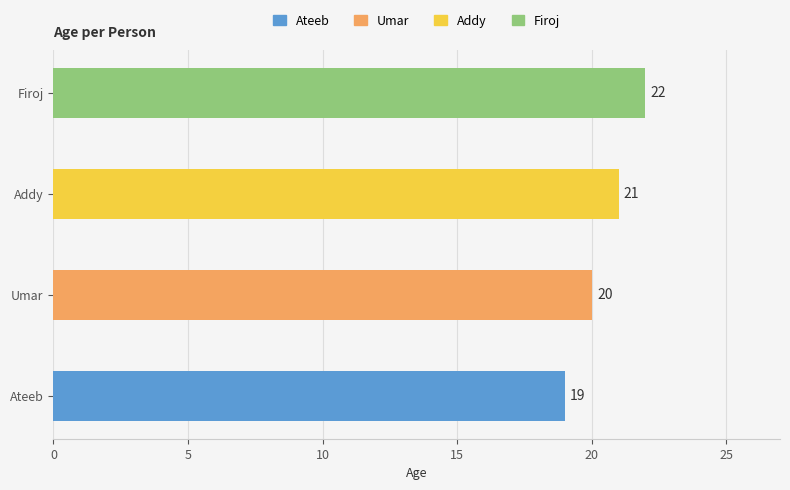

Rank the categories by value from highest to lowest.

Firoj, Addy, Umar, Ateeb